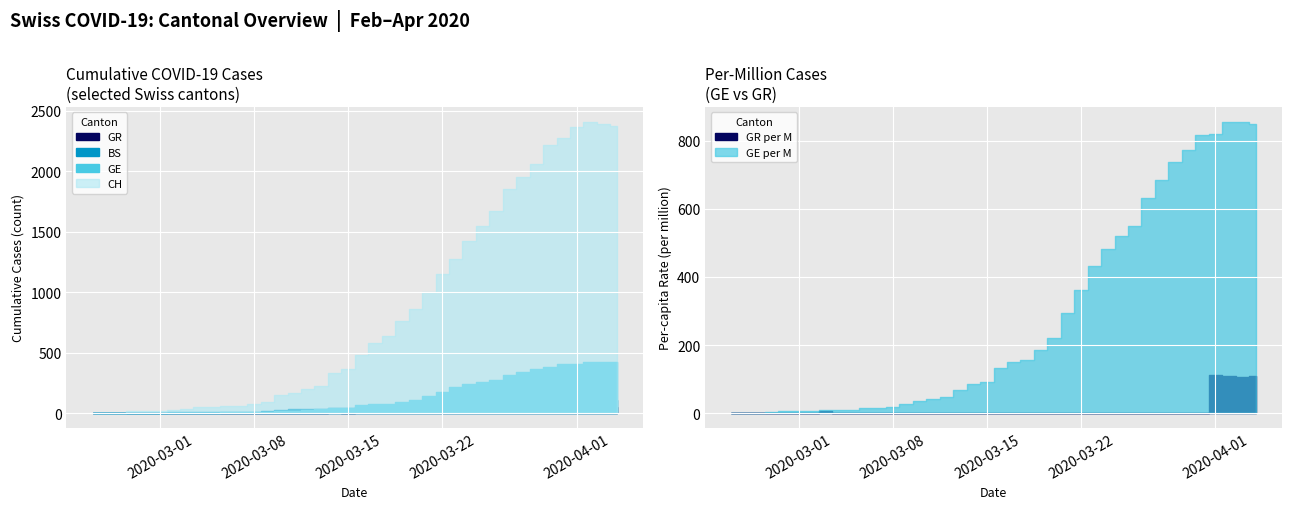

Between 11 and 37, which series saw the biggest shift?

CH